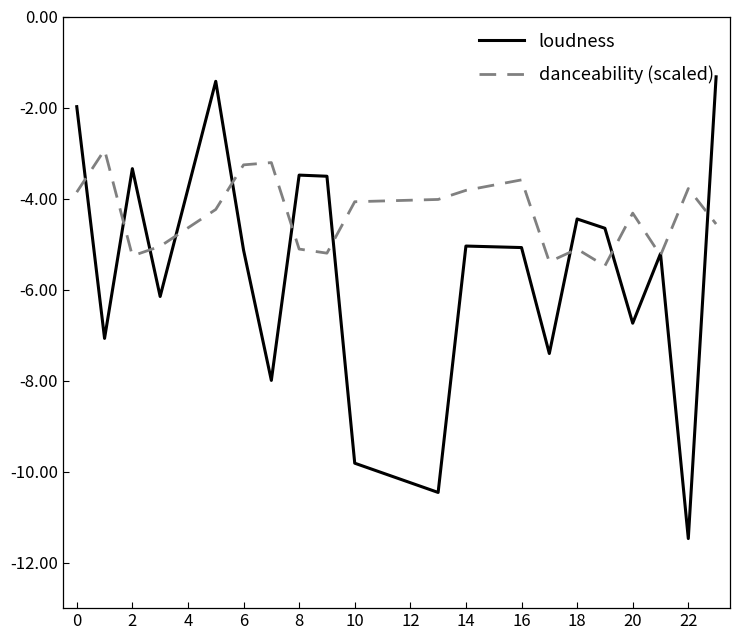

Rank the series by their average value, from highest to lowest.

danceability (scaled), loudness